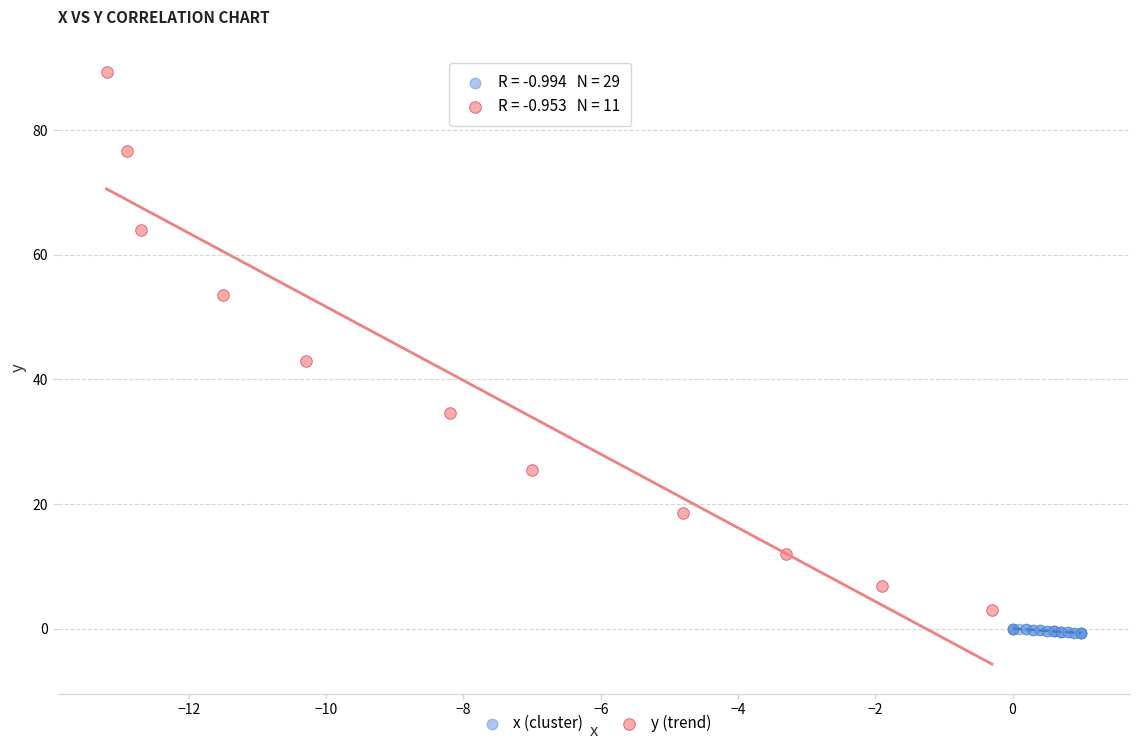

Which series reaches the maximum Y coordinate?

y (trend)